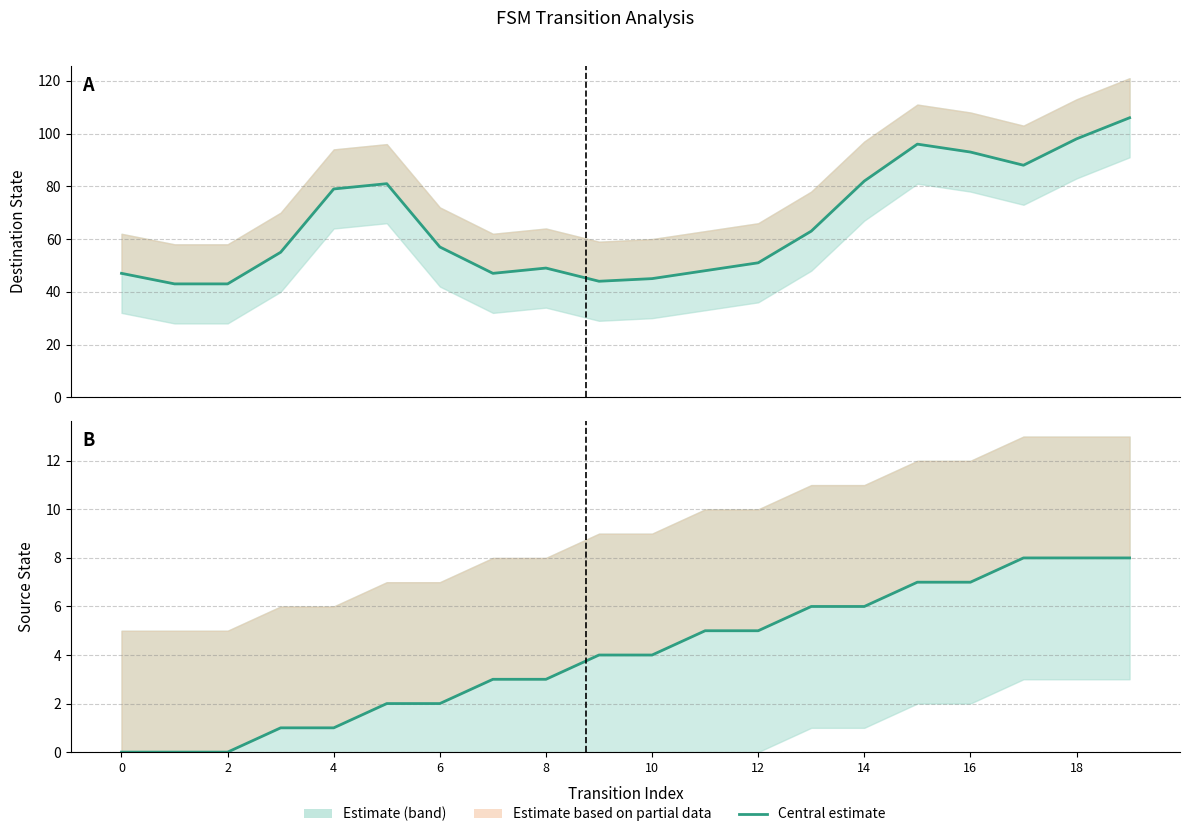

What is the sum of the source_state values at 14 and 12?

11